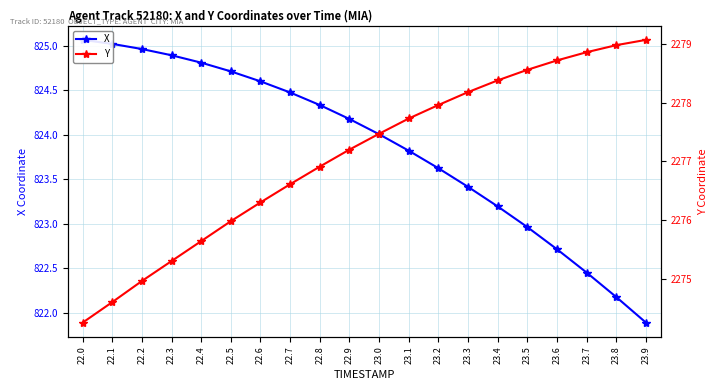

What position from the right is 22.5?

15